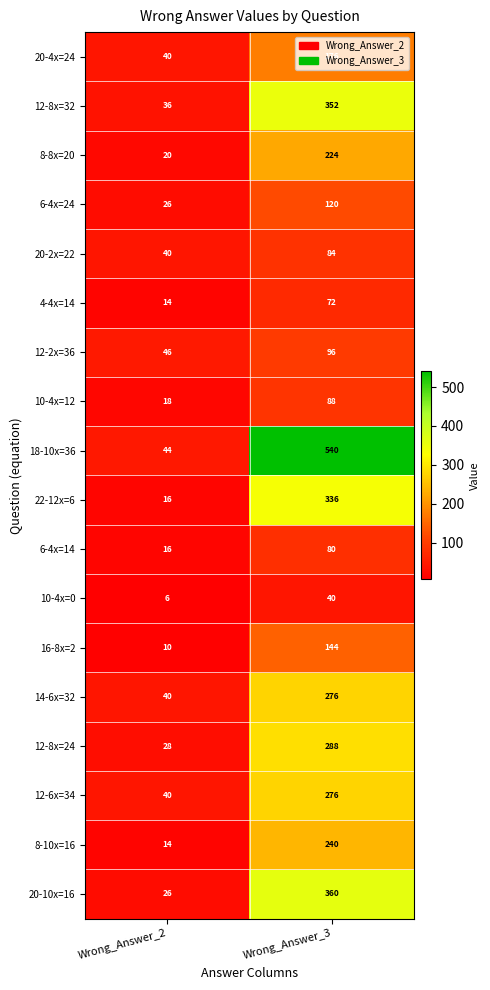

True or false: 22-12x=6 has a value of 11 at Wrong_Answer_2.

False